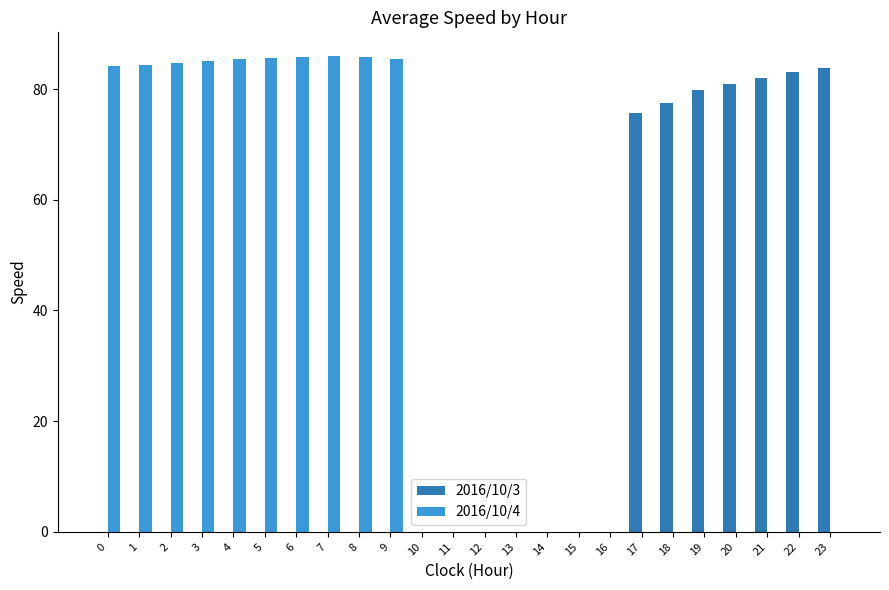

True or false: 2016/10/3 has a value of 0.0 at 5.

True